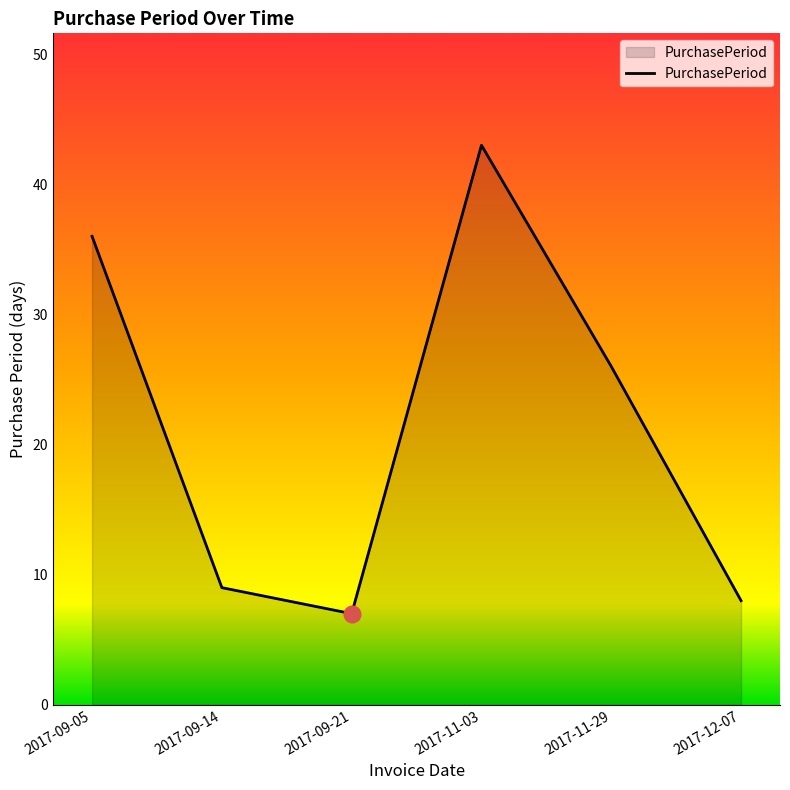

What position from the right is 2017-11-29?

2